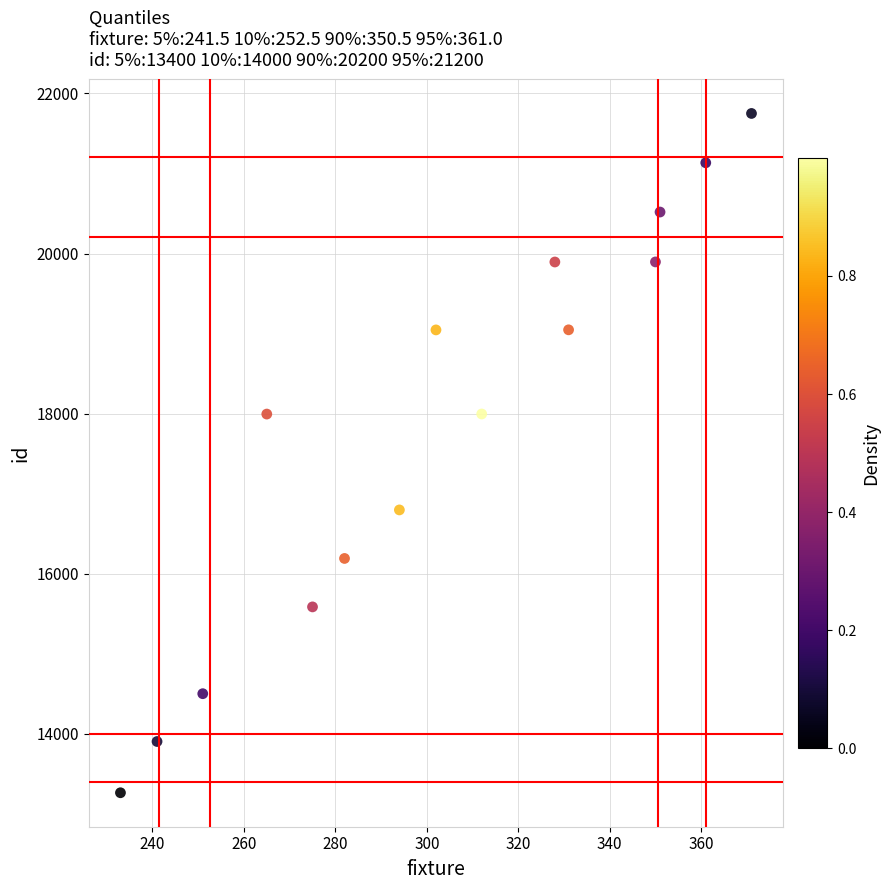

What is the range of Y values (max minus min)?

8483